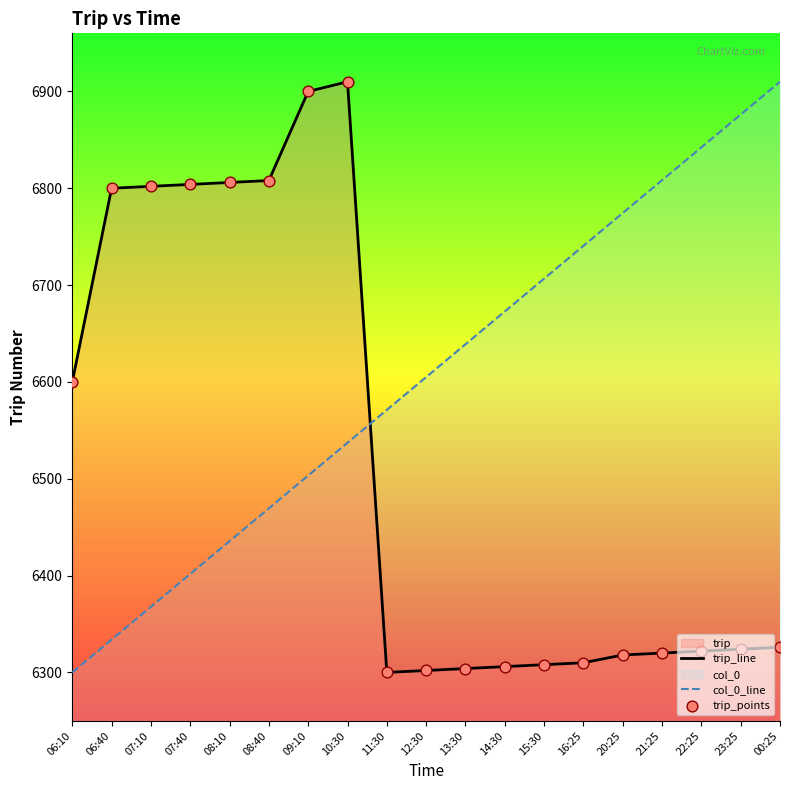

What is the total value across all series at 12:30?

12907.0